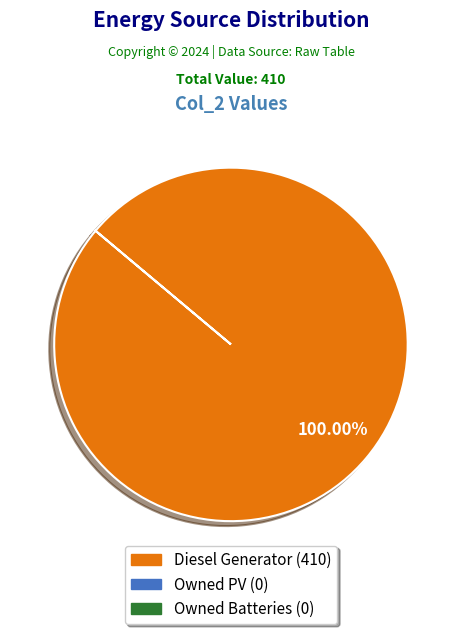

How many slices are in this pie chart?

1